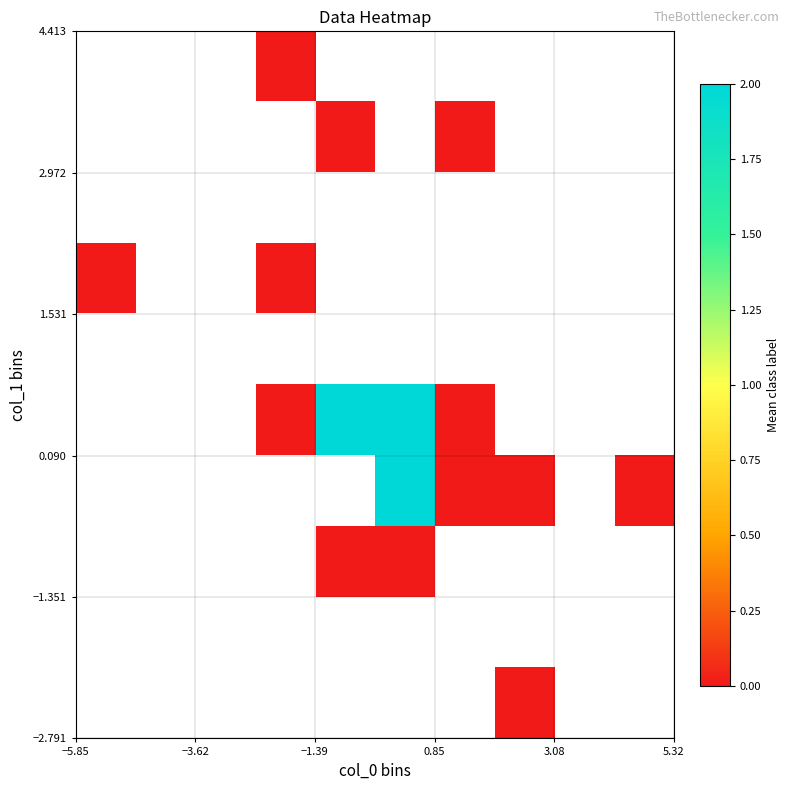

How many categories are shown in the chart?

10